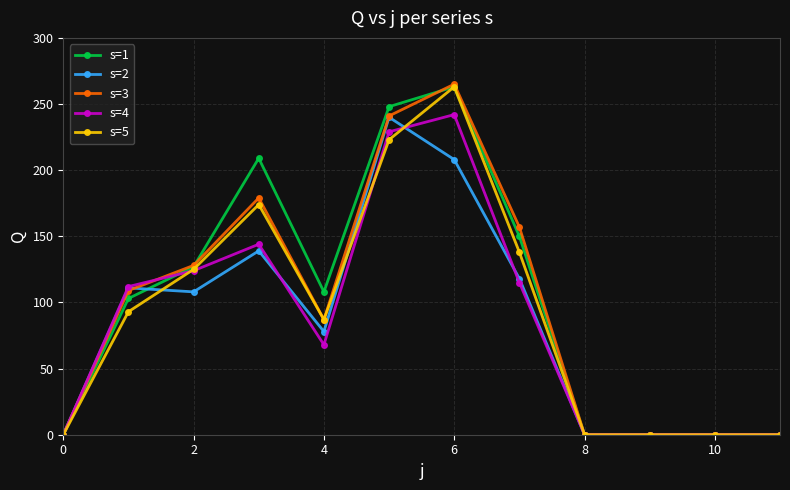

How many categories are shown in the chart?

12